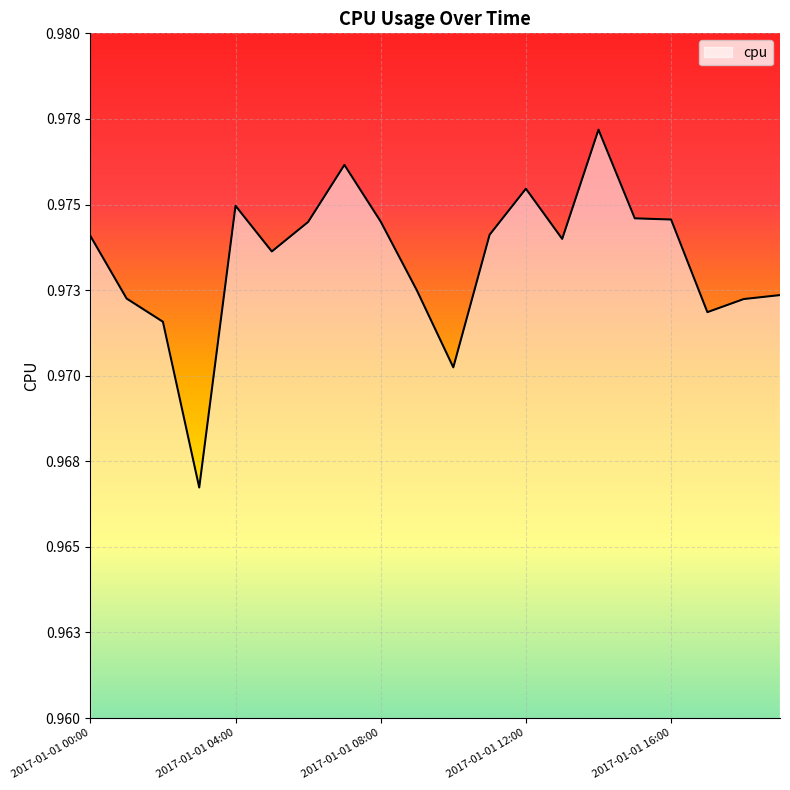

Rank the categories by value from lowest to highest.

2017-01-01 03:00, 2017-01-01 10:00, 2017-01-01 02:00, 2017-01-01 17:00, 2017-01-01 18:00, 2017-01-01 01:00, 2017-01-01 19:00, 2017-01-01 09:00, 2017-01-01 05:00, 2017-01-01 13:00, 2017-01-01 00:00, 2017-01-01 11:00, 2017-01-01 06:00, 2017-01-01 08:00, 2017-01-01 16:00, 2017-01-01 15:00, 2017-01-01 04:00, 2017-01-01 12:00, 2017-01-01 07:00, 2017-01-01 14:00